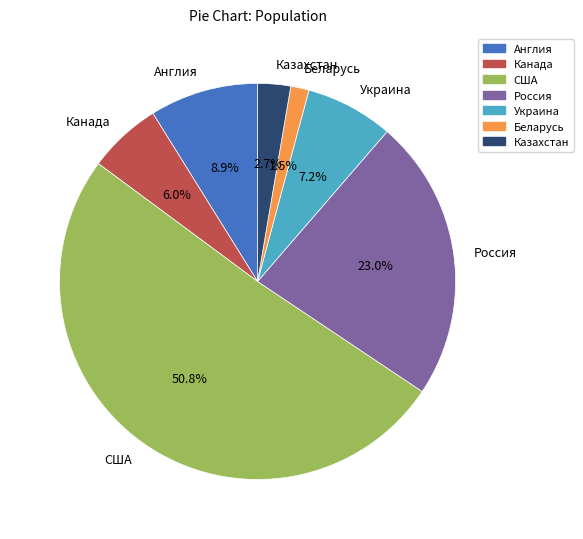

What percentage is the Англия slice, to the nearest percent?

9%